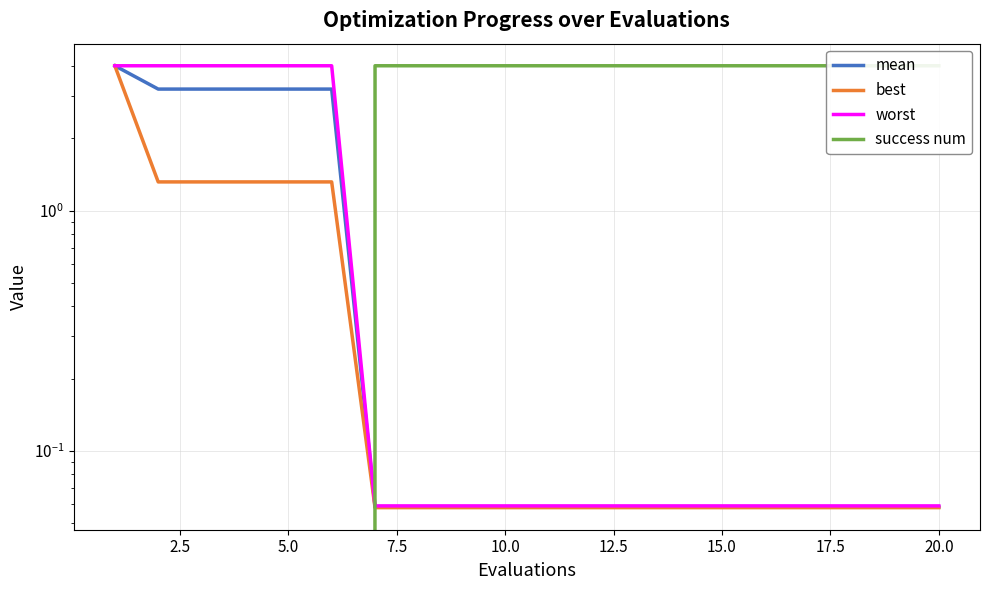

True or false: mean and worst cross at least once.

False